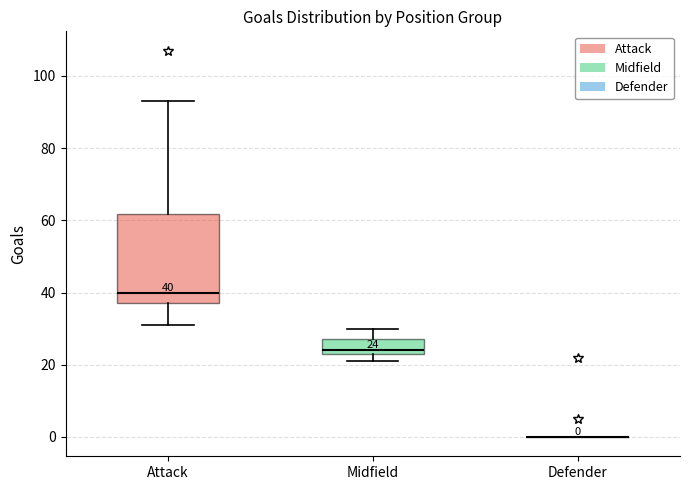

Comparing the boxes themselves (not the whiskers), which one is the tallest?

Attack